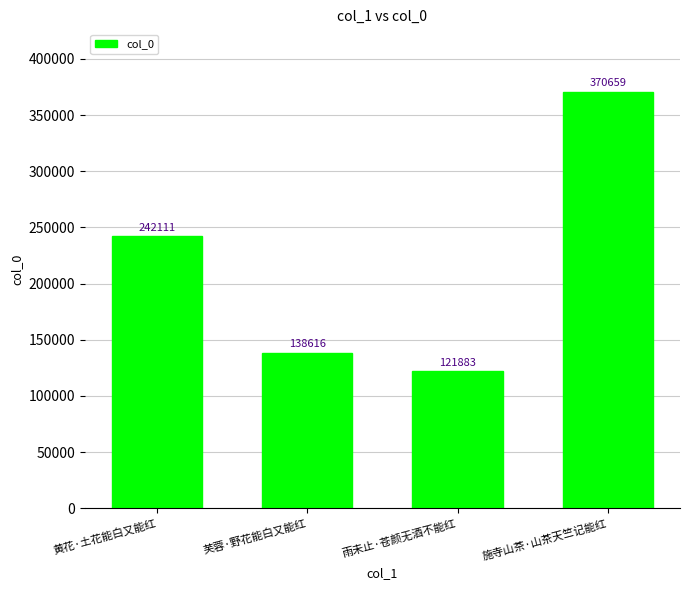

How many data points does each series have?

4